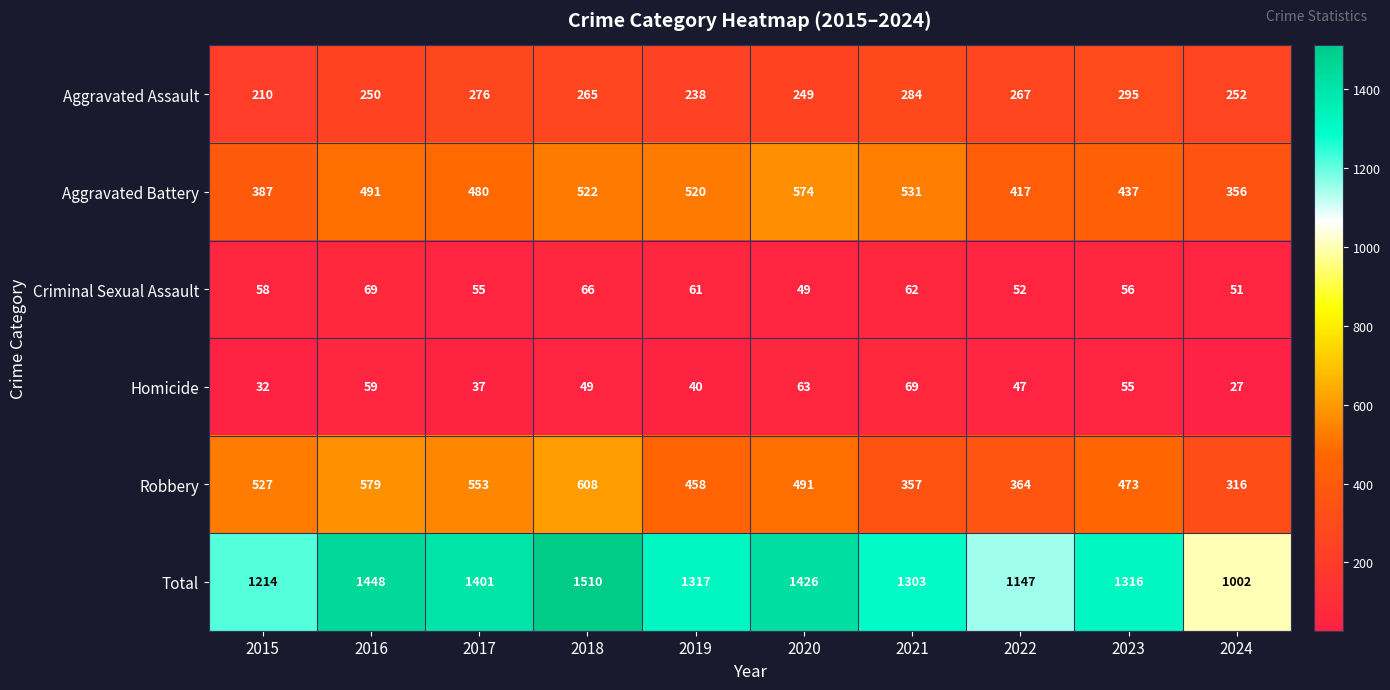

Which series changed the most between 2015 and 2018?

Total